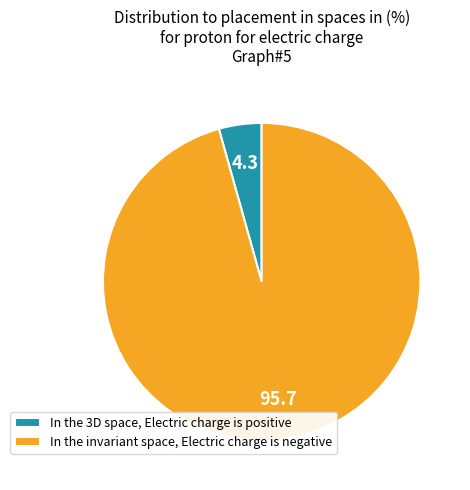

How many segments does this pie chart have?

2